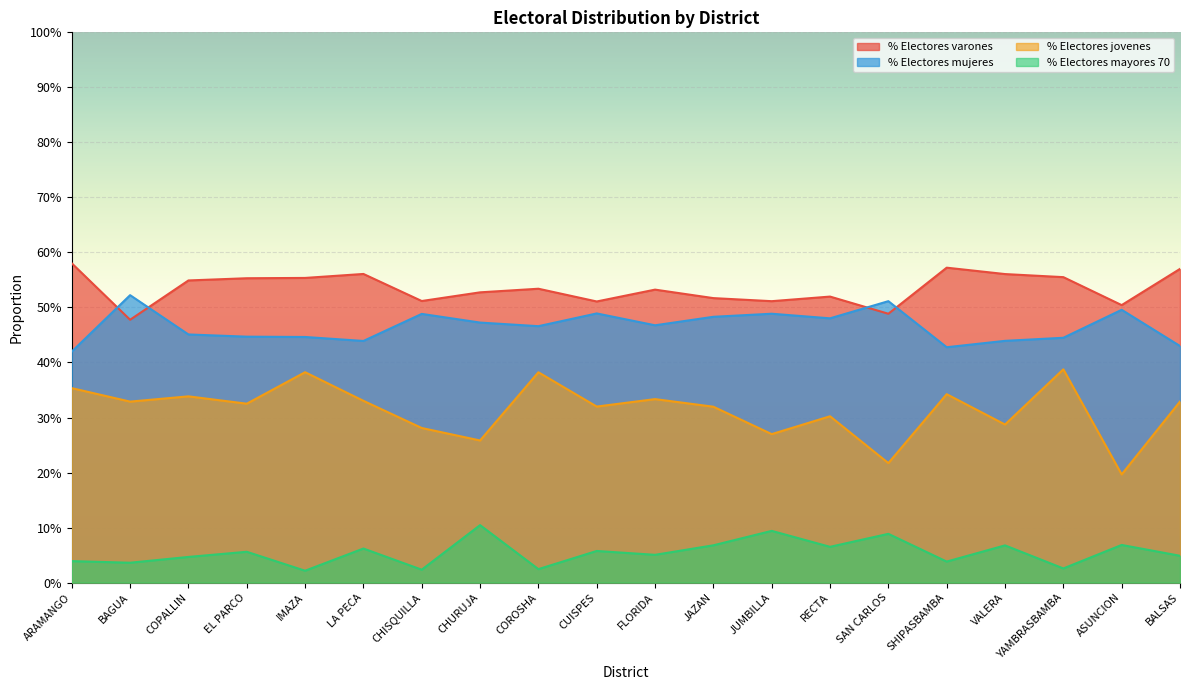

Read the % Electores mujeres value at SAN CARLOS.

0.5